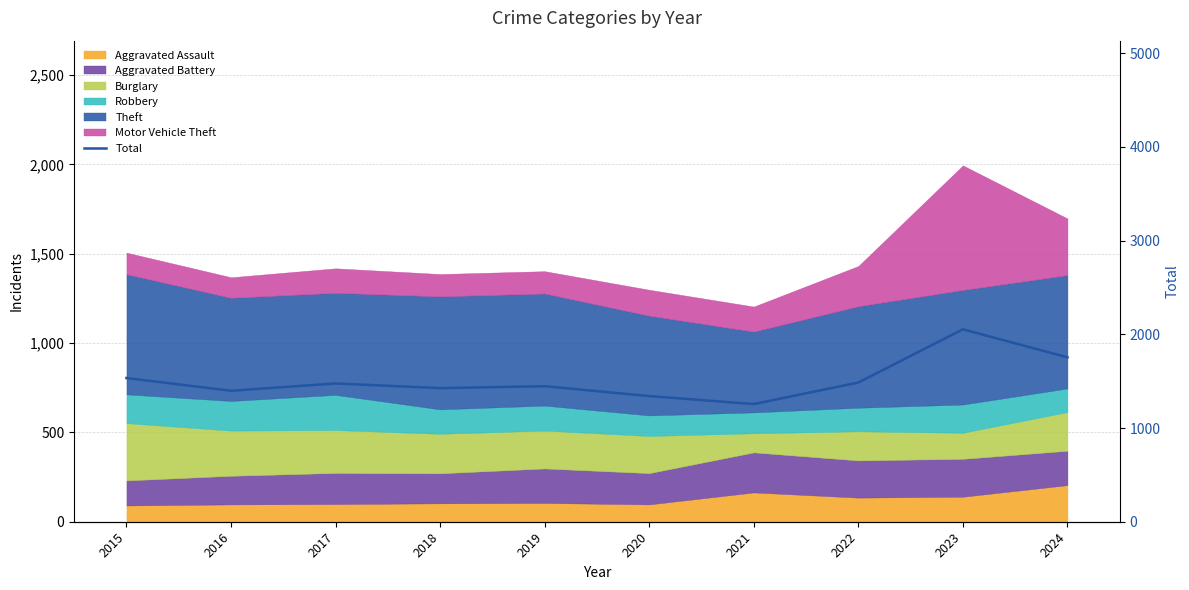

At which category does the chart reach its minimum across all series?

2021